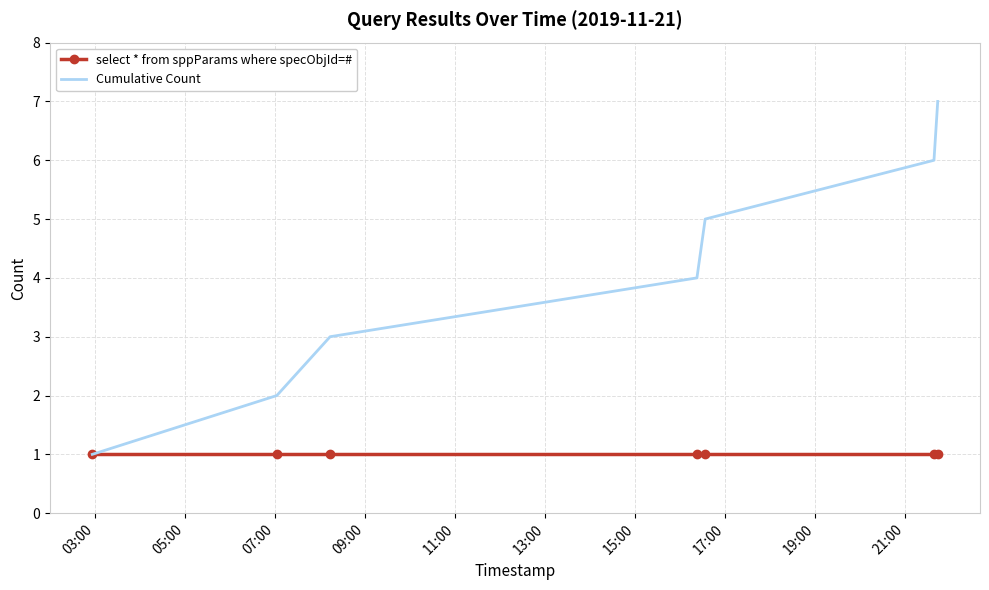

List the series in order of their overall mean, lowest first.

select * from sppParams where specObjId=#, Cumulative Count